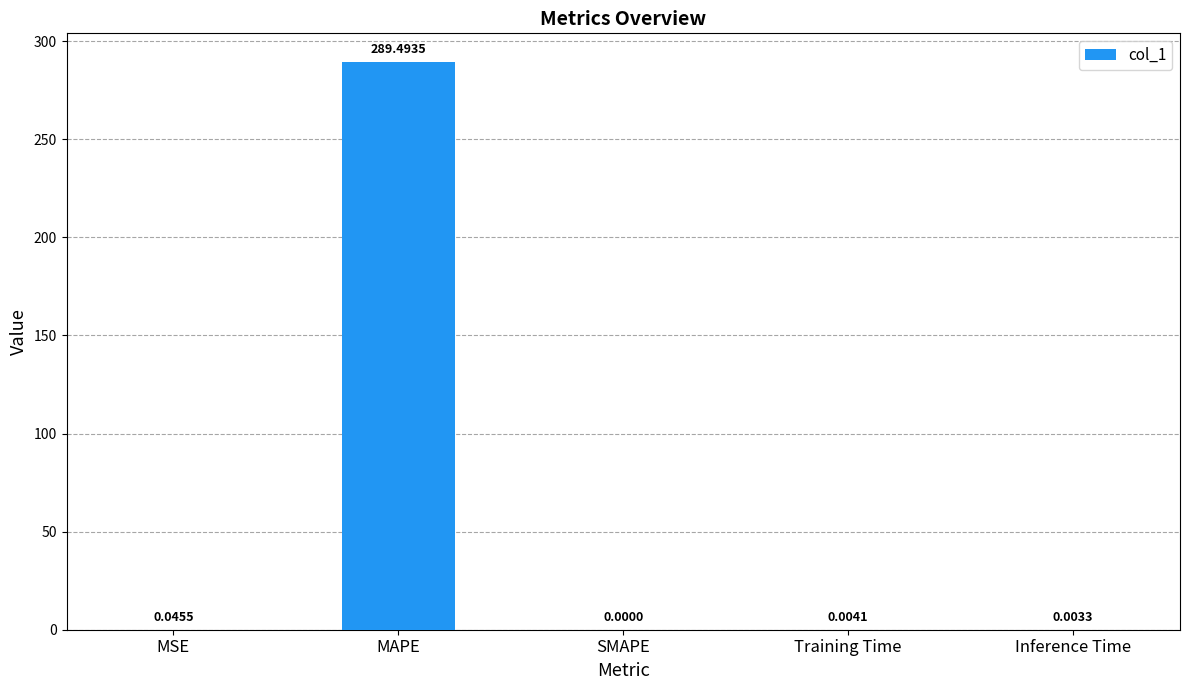

At which label is the value closest to 144?

MSE